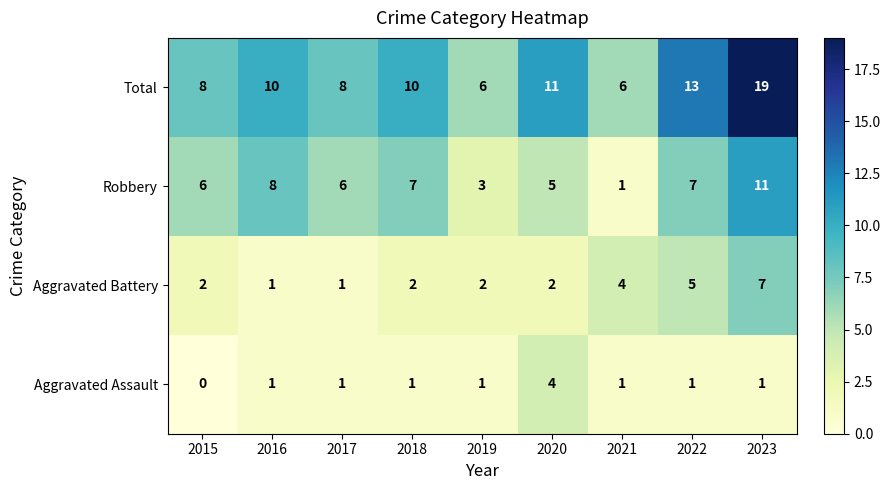

What is the difference between the highest and lowest values at 2020?

9